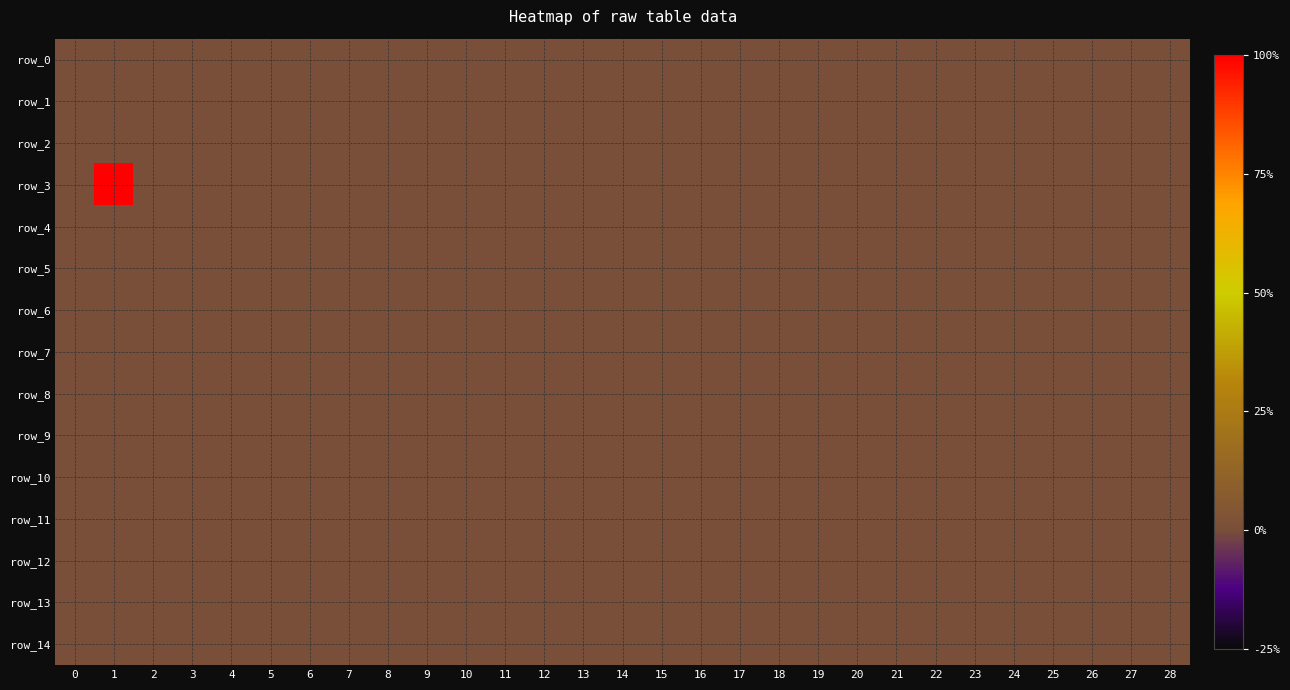

What is the sum of all row_3 values?

1